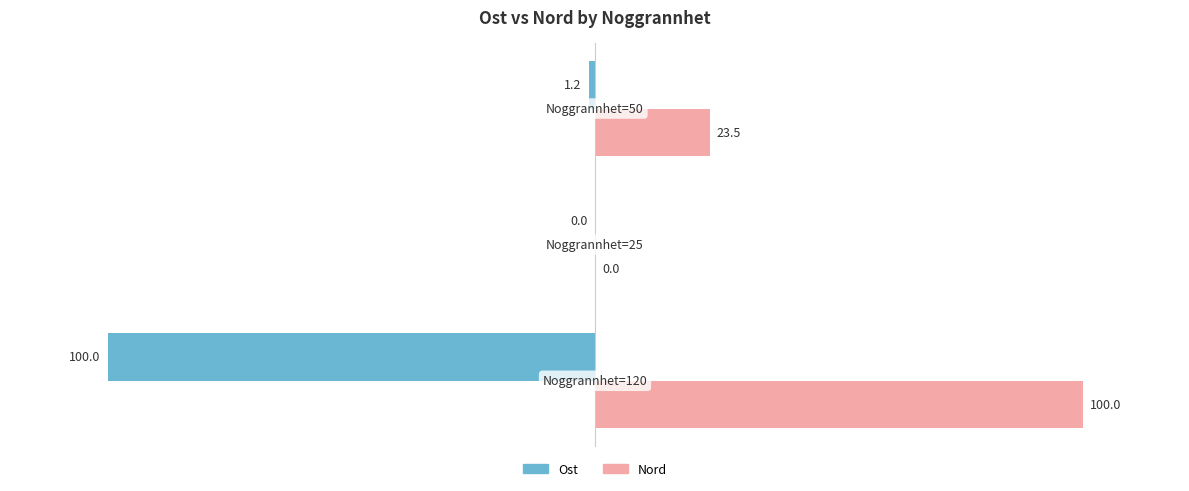

What is the sum of all Ost values?

-101.2